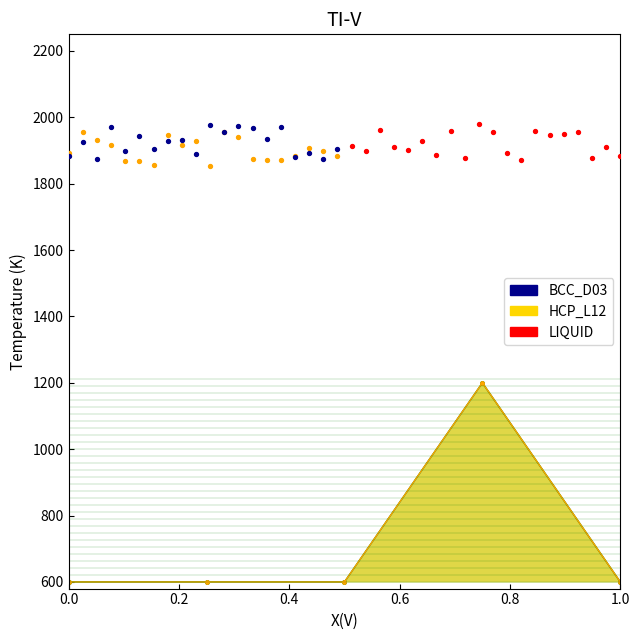

Which series reaches the maximum Y coordinate?

LIQUID